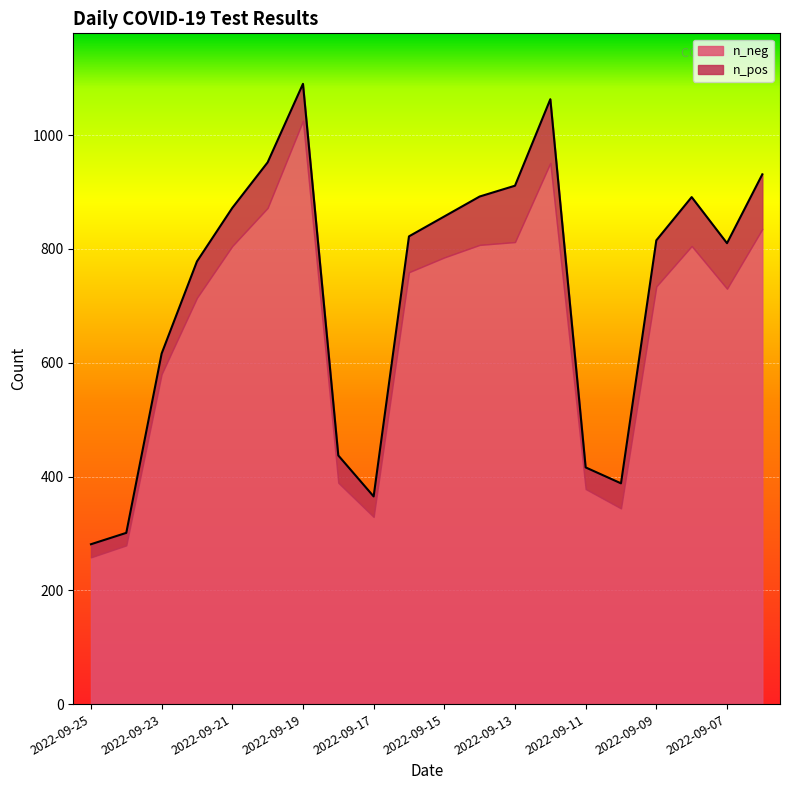

How many lines are shown in the chart?

2